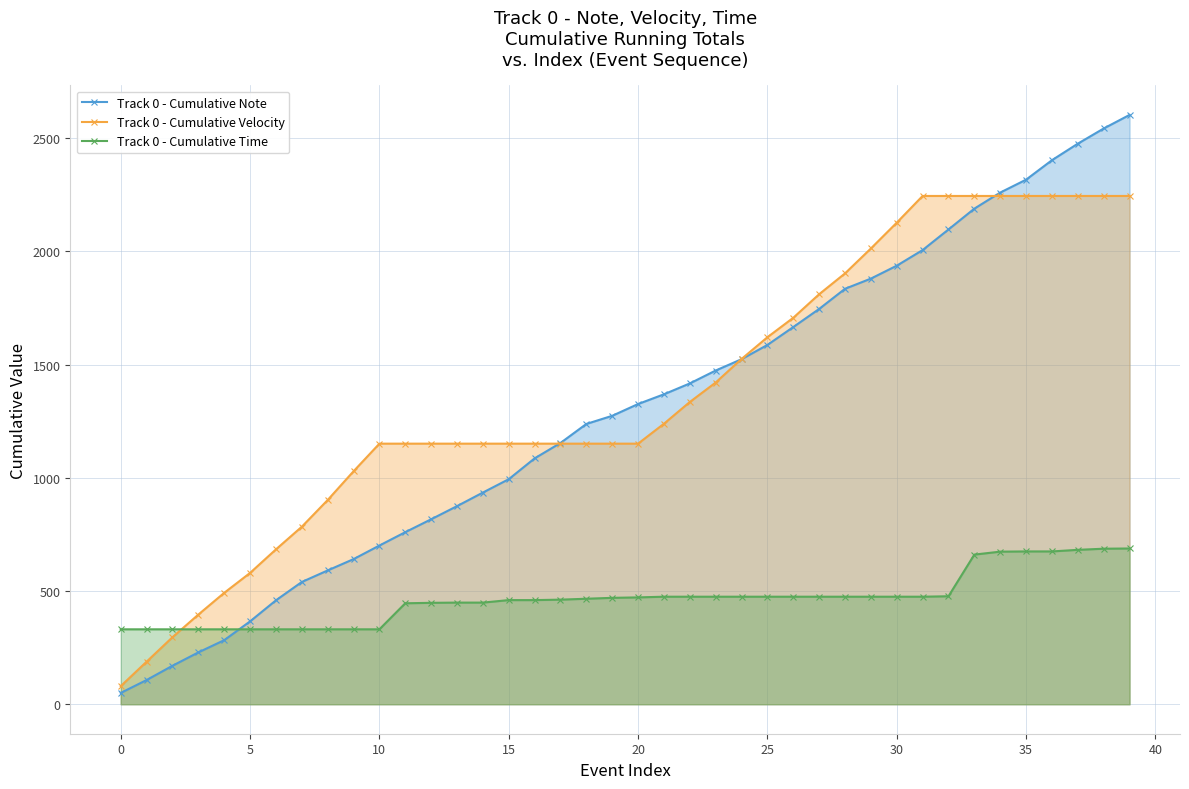

How many data points in Track 0 - Cumulative Velocity are above 1151?

19